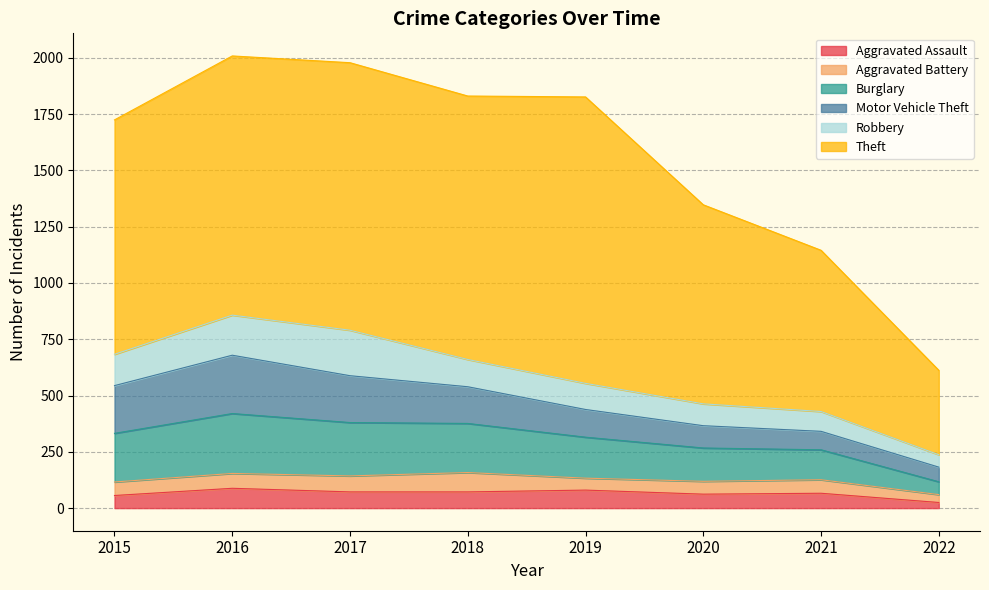

True or false: Theft and Robbery cross at least once.

False